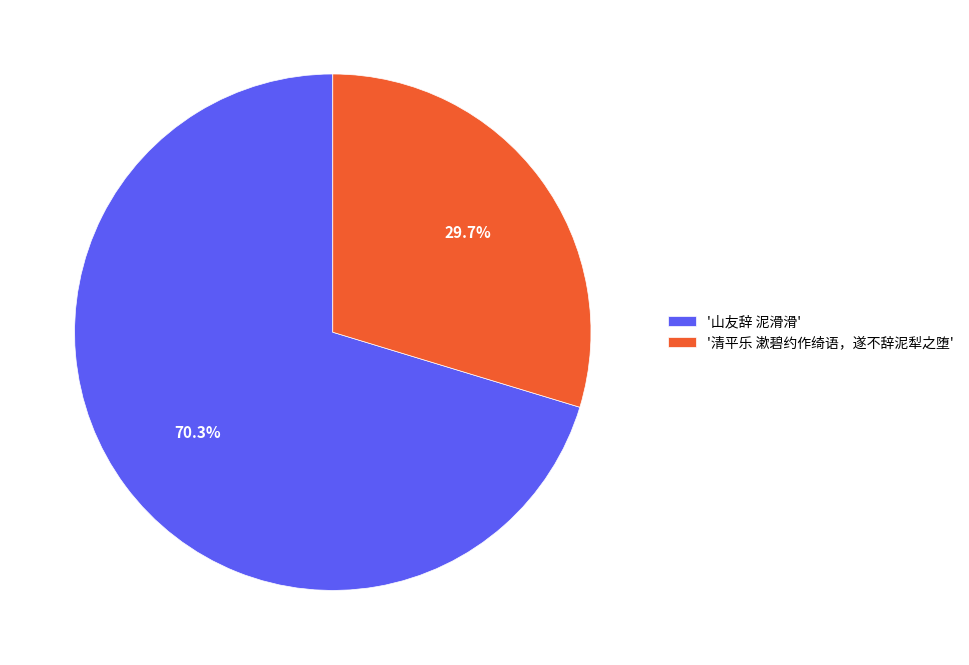

What portion of the pie excludes '清平乐 漱碧约作绮语，遂不辞泥犁之堕'?

70.3%